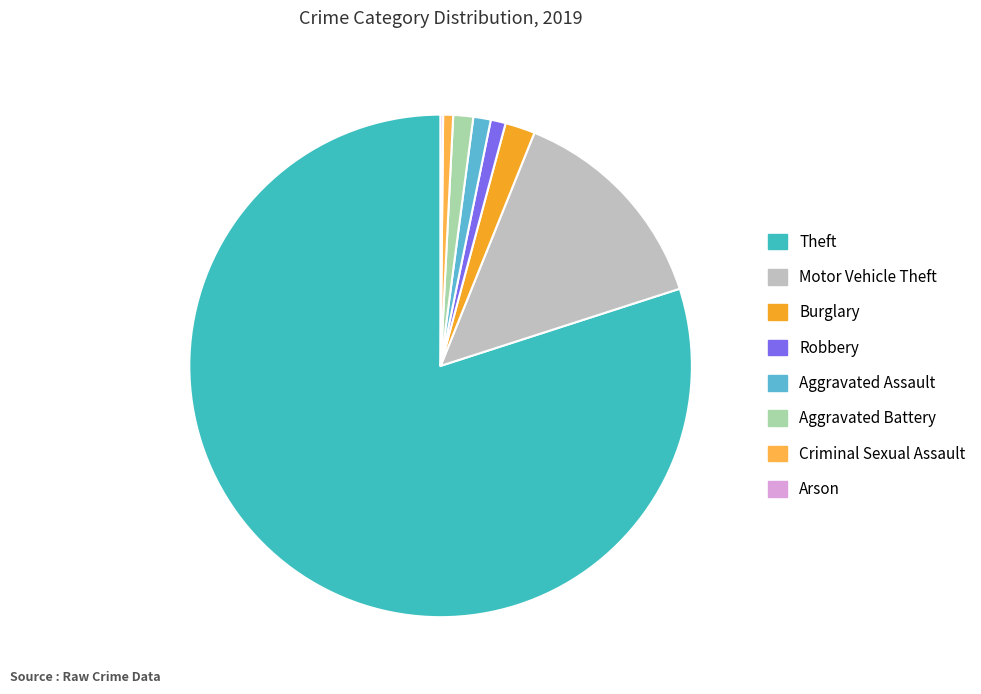

Do Aggravated Battery and Burglary together represent more than half of the pie?

No